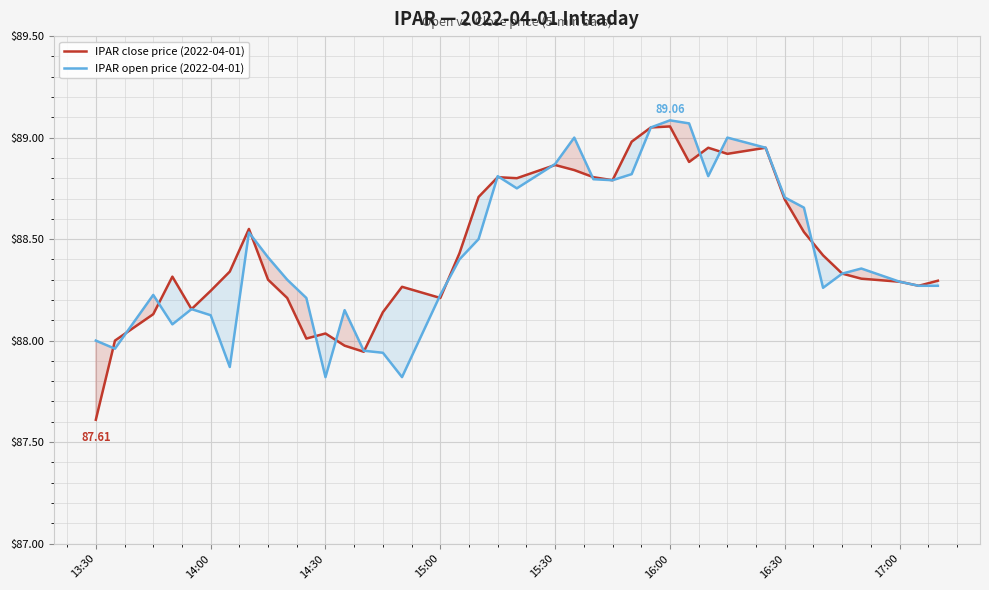

After their last crossing, which series has the higher values: IPAR close price (2022-04-01) or IPAR open price (2022-04-01)?

IPAR close price (2022-04-01)